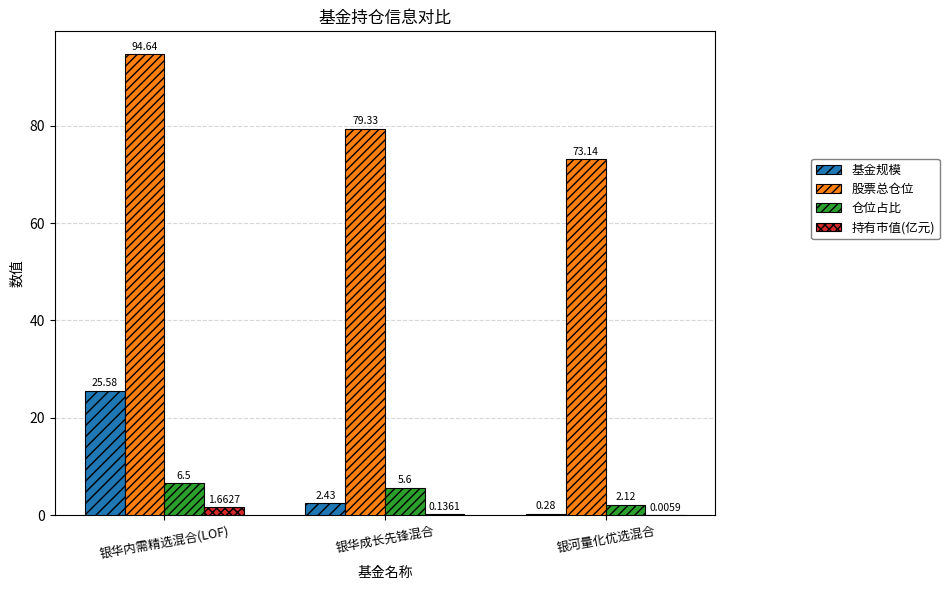

At which label does 仓位占比 first exceed 5?

银华内需精选混合(LOF)